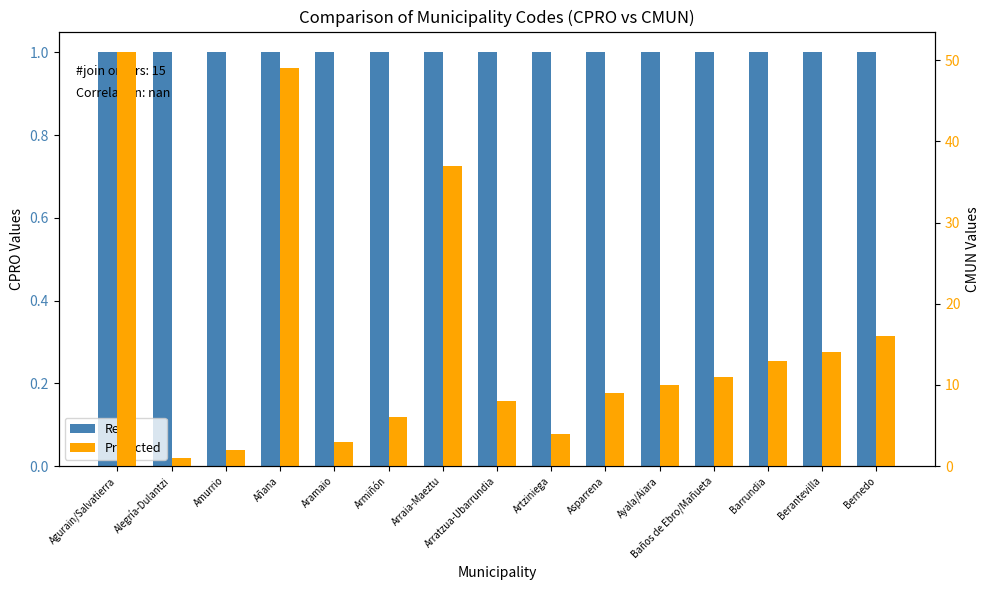

Where does the Predicted series first go above 10?

Agurain/Salvatierra